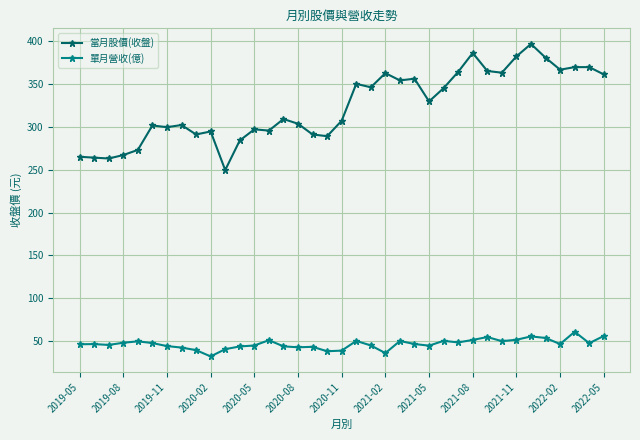

What is the value of the 單月營收(億) point at the 19th from the left?

39.1